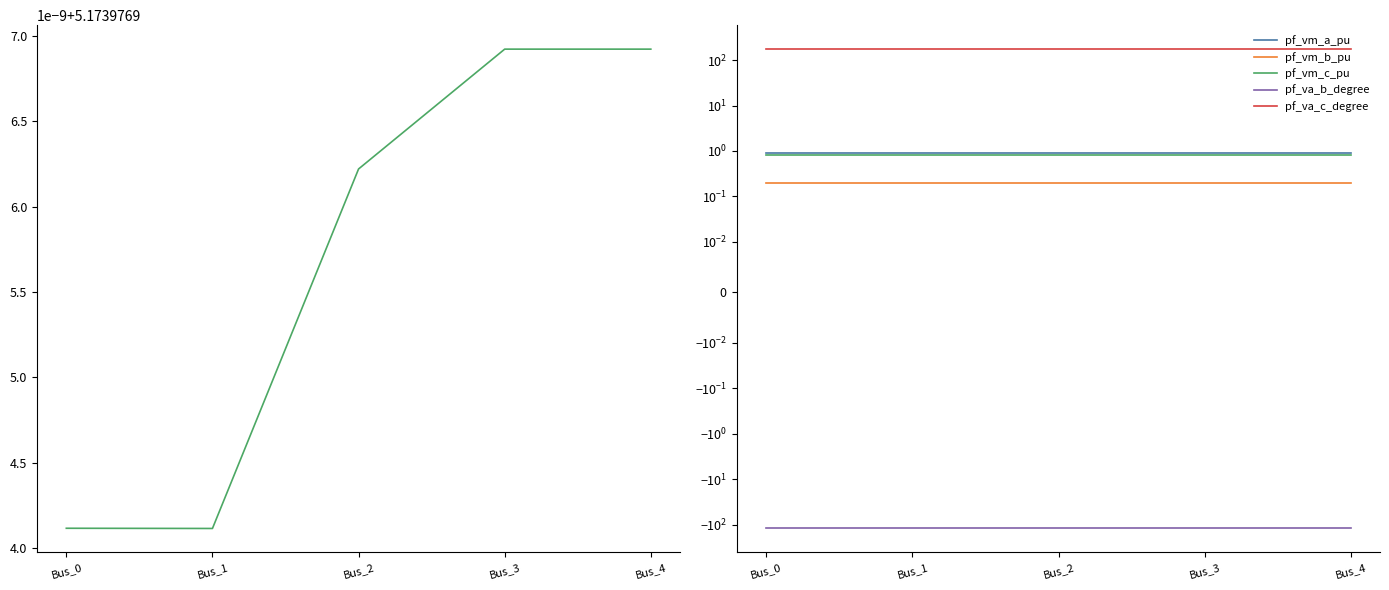

True or false: pf_vm_a_pu has more than 0 interior local peaks.

False